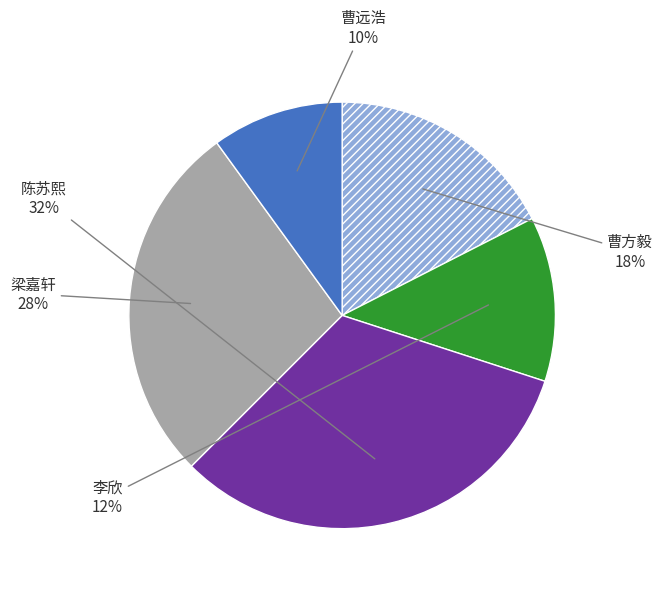

Does any single category account for the majority?

No